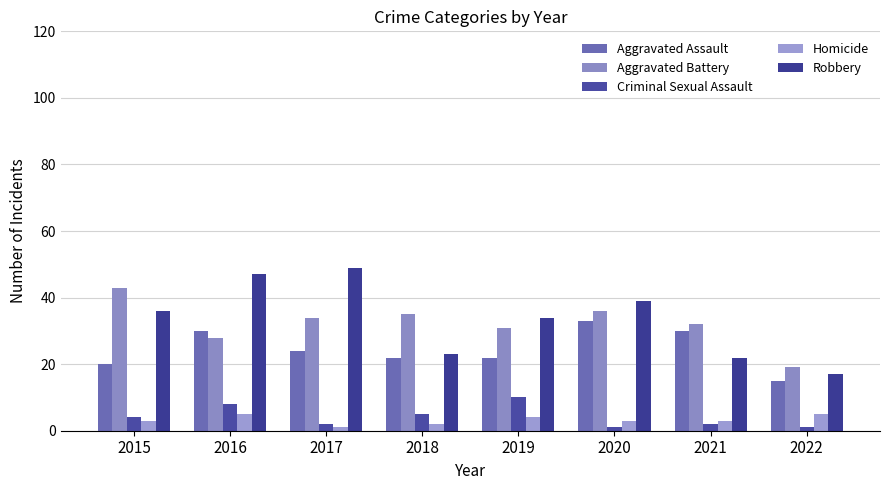

Reading right to left, what are all the values shown in this chart?

Aggravated Assault: 15	30	33	22	22	24	30	20
Aggravated Battery: 19	32	36	31	35	34	28	43
Criminal Sexual Assault: 1	2	1	10	5	2	8	4
Homicide: 5	3	3	4	2	1	5	3
Robbery: 17	22	39	34	23	49	47	36